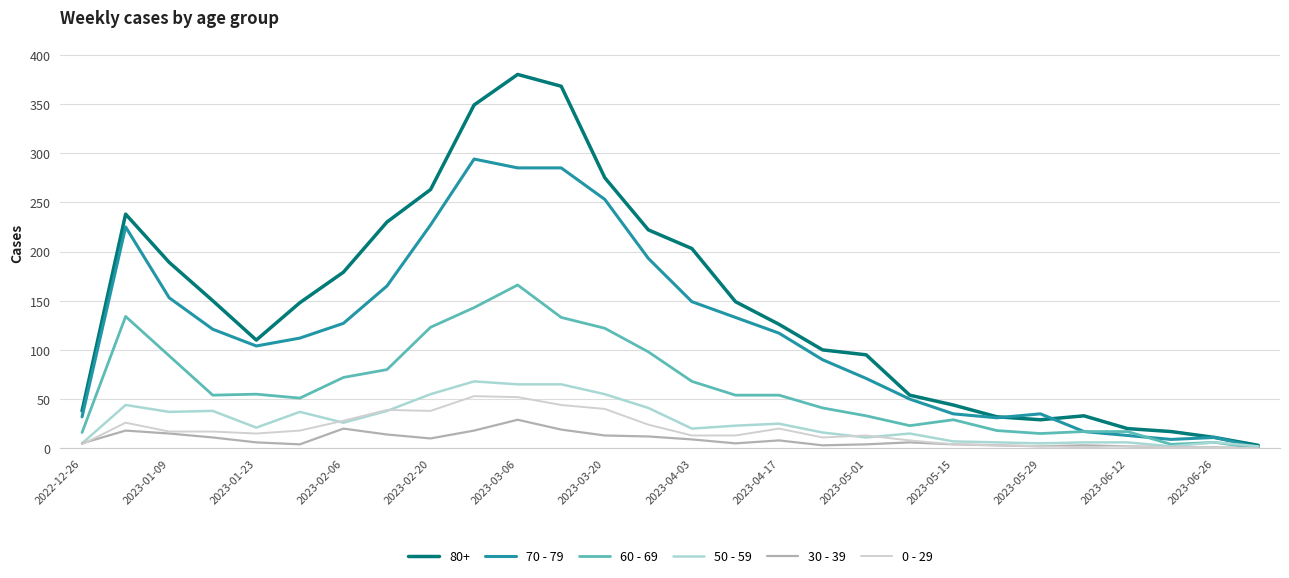

Which series has the largest total across all categories?

80+